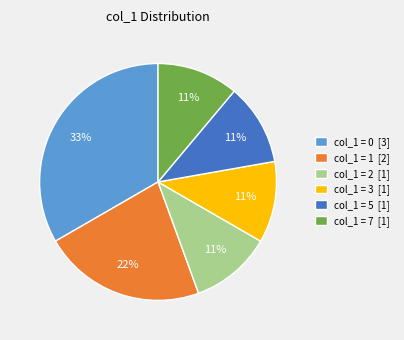

How many segments does this pie chart have?

6